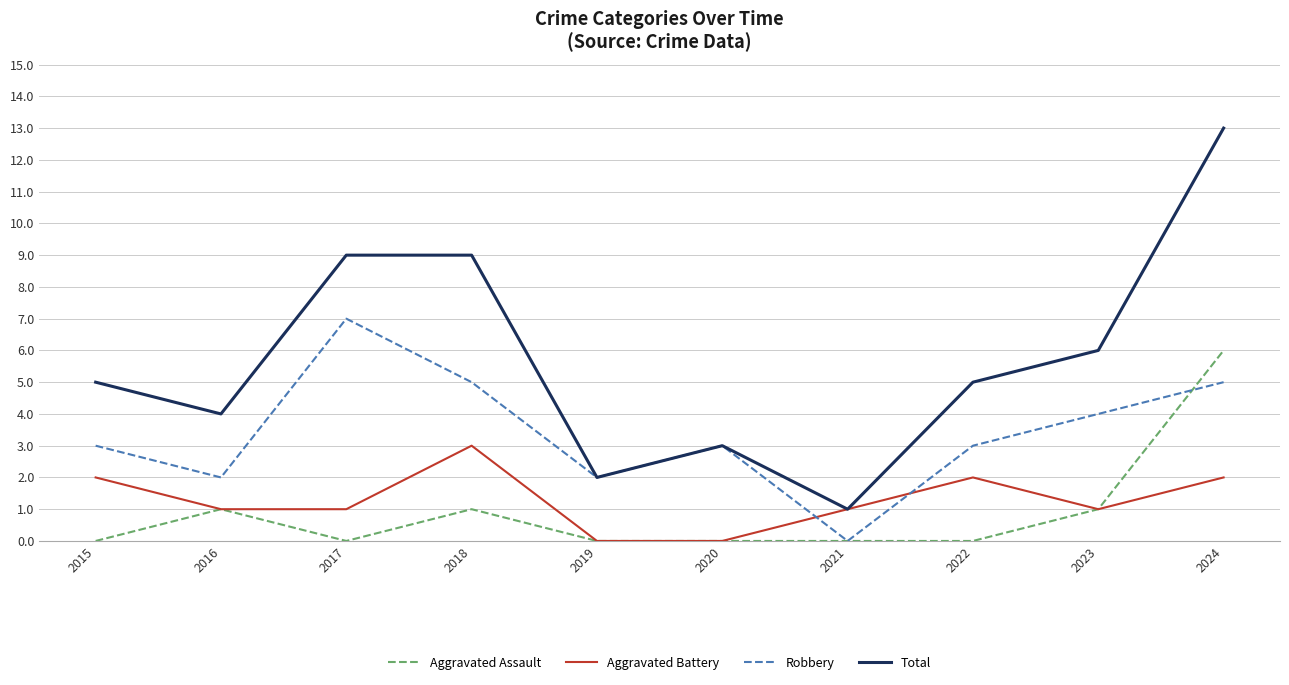

At which label does Aggravated Battery first exceed 1?

2015